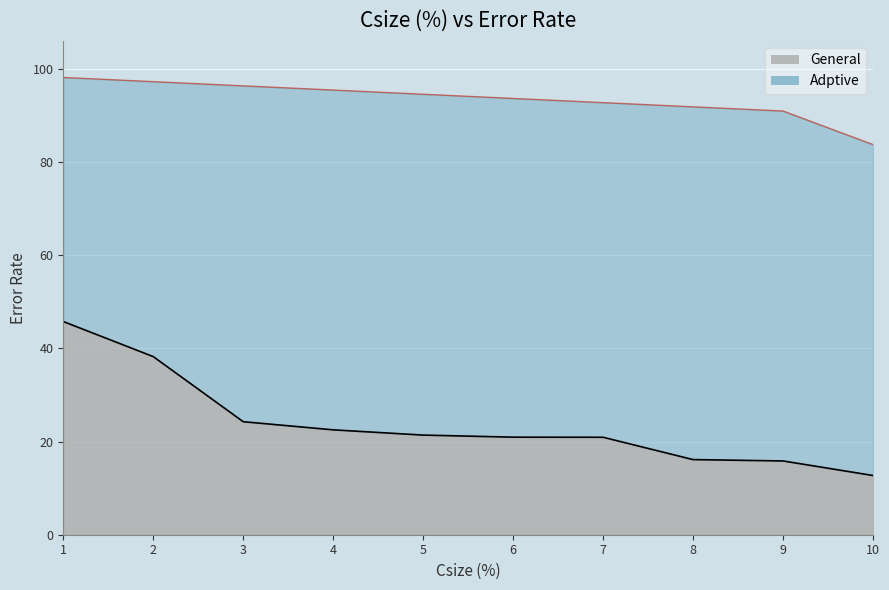

Reading left to right, extract all data points from this chart.

General: 45.8	38.3	24.3	22.5	21.4	21.0	20.9	16.1	15.8	12.7
Adptive: 98.2	97.3	96.4	95.5	94.6	93.7	92.8	91.9	91.0	83.8